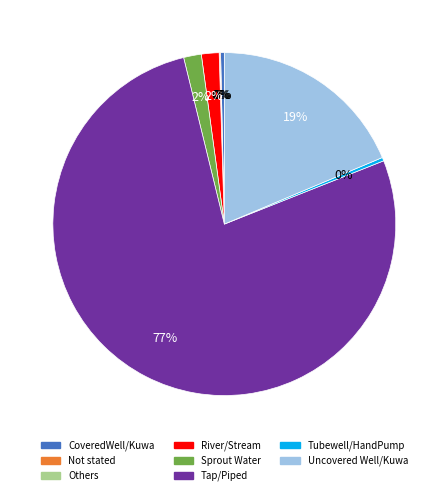

To the nearest percent, what portion does River/Stream represent?

2%